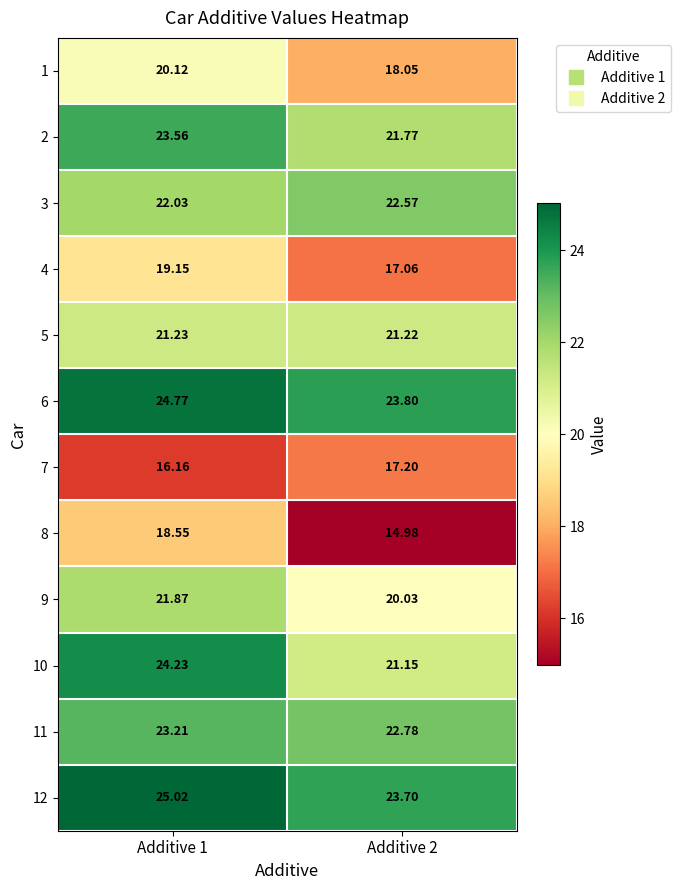

Reading left to right, list all the values displayed in this chart.

1: Additive 1=20.1	Additive 2=18.1
2: Additive 1=23.6	Additive 2=21.8
3: Additive 1=22.0	Additive 2=22.6
4: Additive 1=19.1	Additive 2=17.1
5: Additive 1=21.2	Additive 2=21.2
6: Additive 1=24.8	Additive 2=23.8
7: Additive 1=16.2	Additive 2=17.2
8: Additive 1=18.6	Additive 2=15.0
9: Additive 1=21.9	Additive 2=20.0
10: Additive 1=24.2	Additive 2=21.1
11: Additive 1=23.2	Additive 2=22.8
12: Additive 1=25.0	Additive 2=23.7